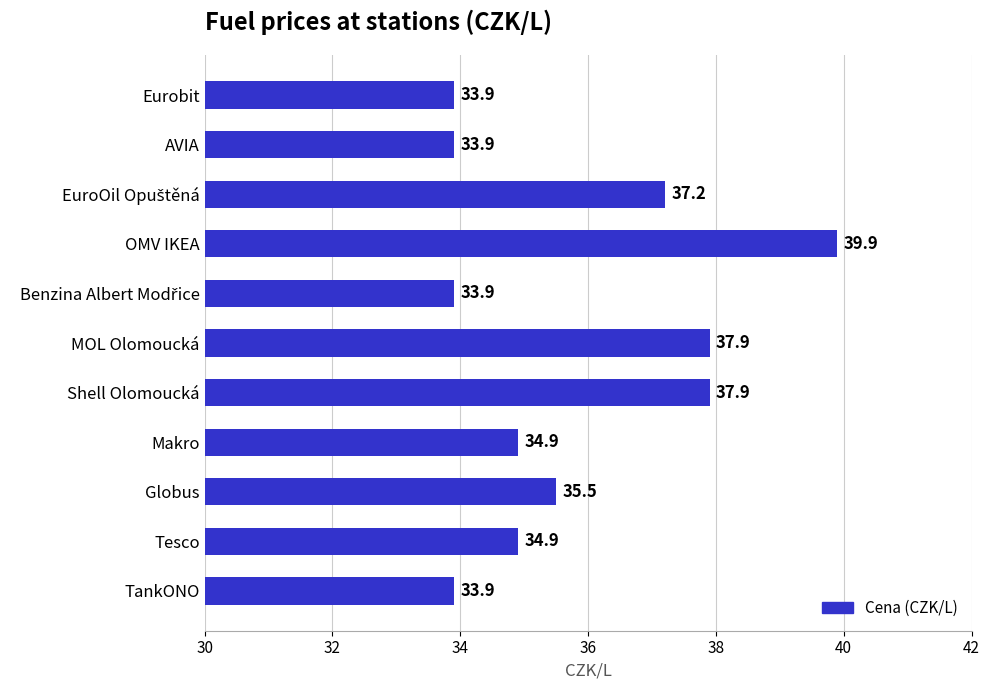

Are the bars horizontal?

Yes